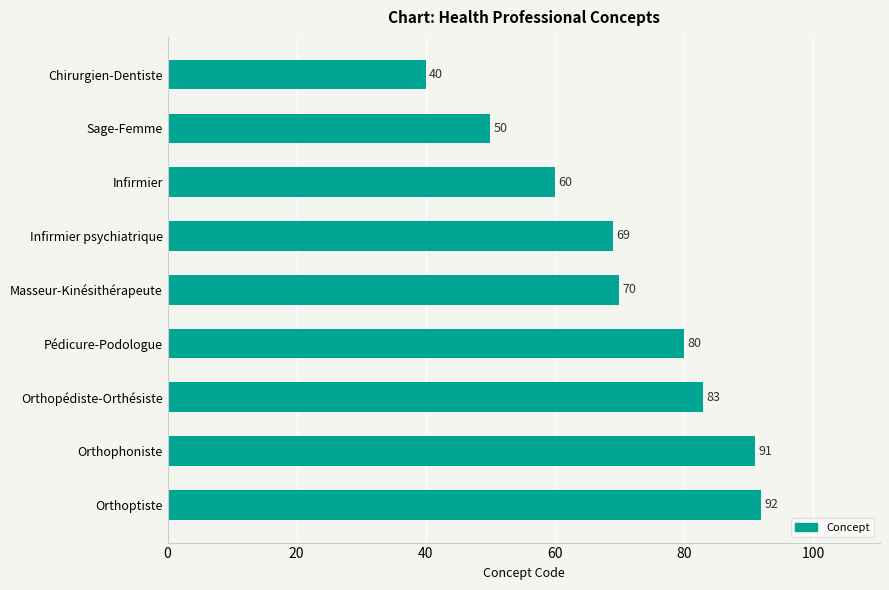

List the labels in order of value, smallest first.

Chirurgien-Dentiste, Sage-Femme, Infirmier, Infirmier psychiatrique, Masseur-Kinésithérapeute, Pédicure-Podologue, Orthopédiste-Orthésiste, Orthophoniste, Orthoptiste